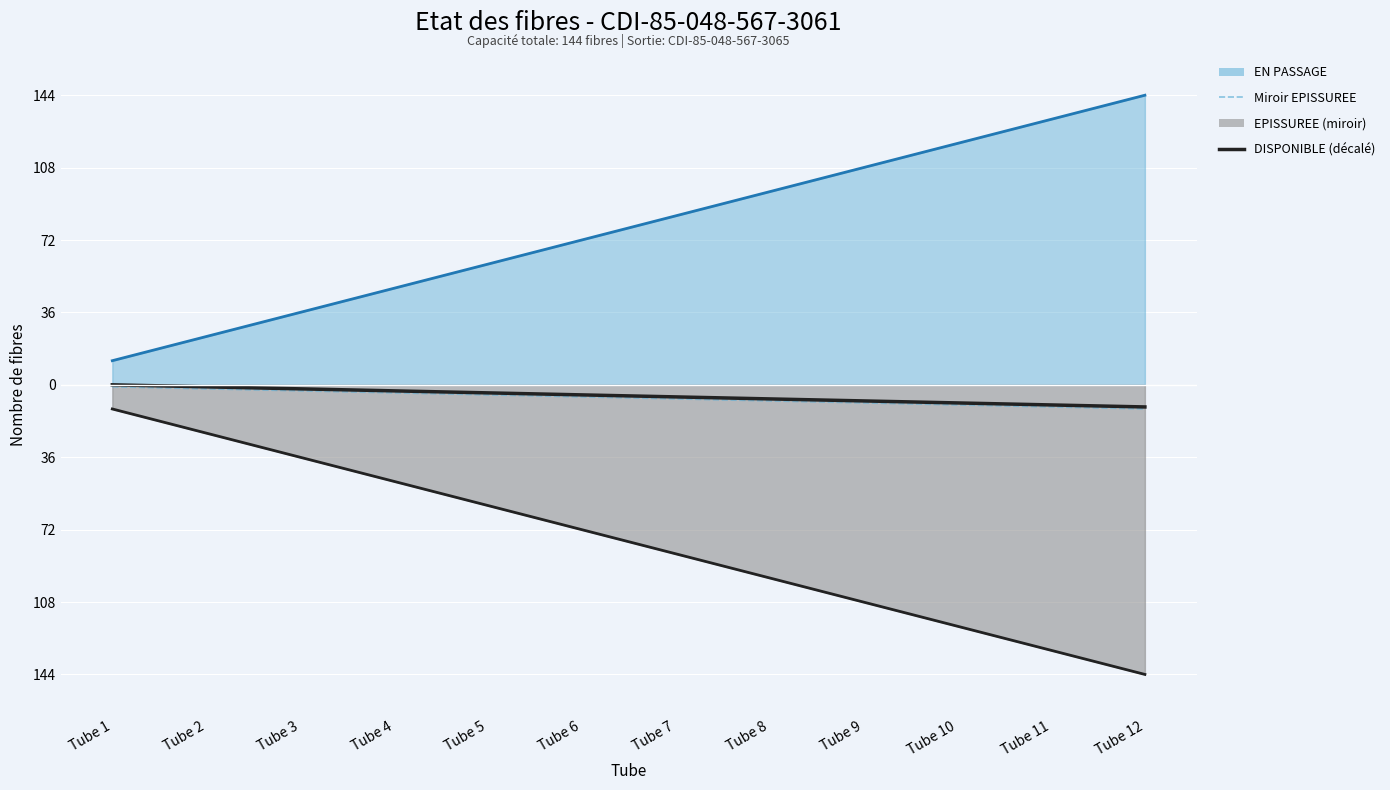

How many categories are shown in the chart?

12